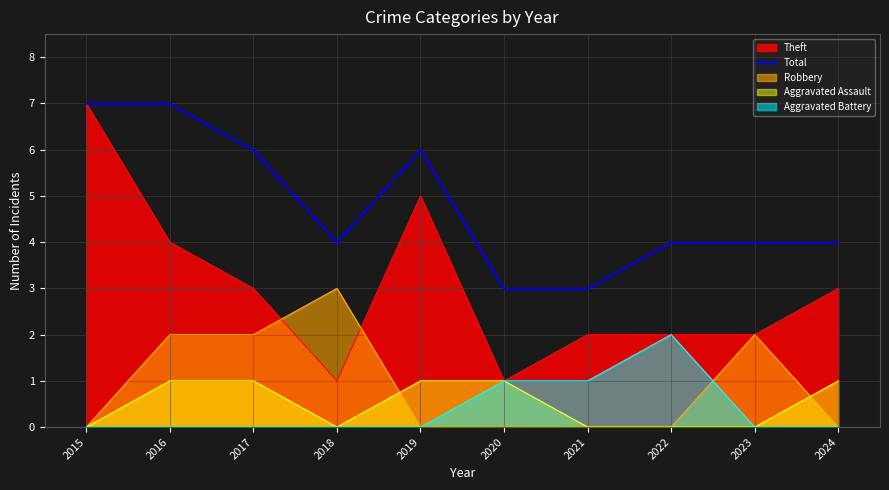

What is the change in value from 2021 to 2024?

+1